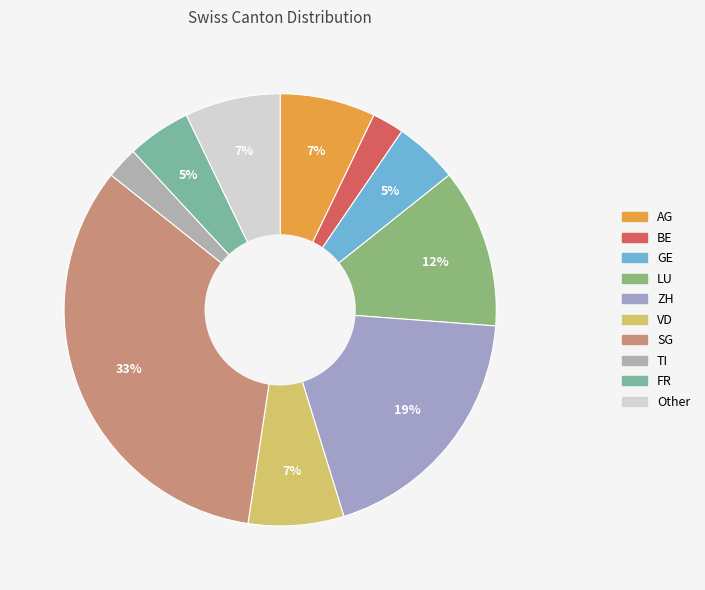

How many segments does this pie chart have?

10